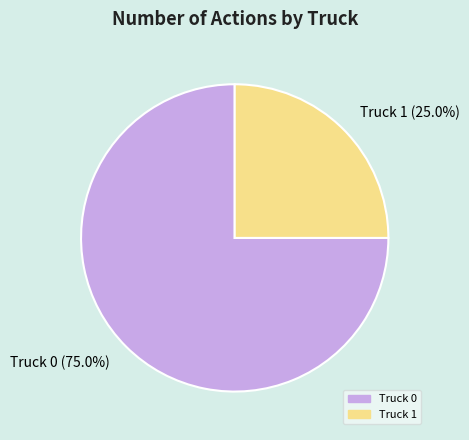

Is it true that Truck 1 is 33% of the pie?

False